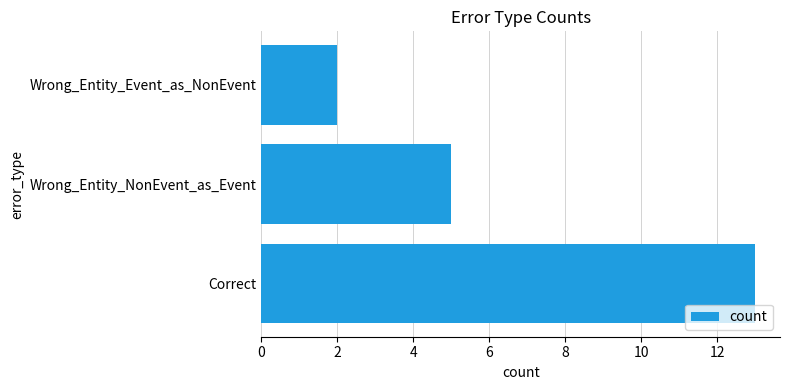

How many bars are there in total?

3